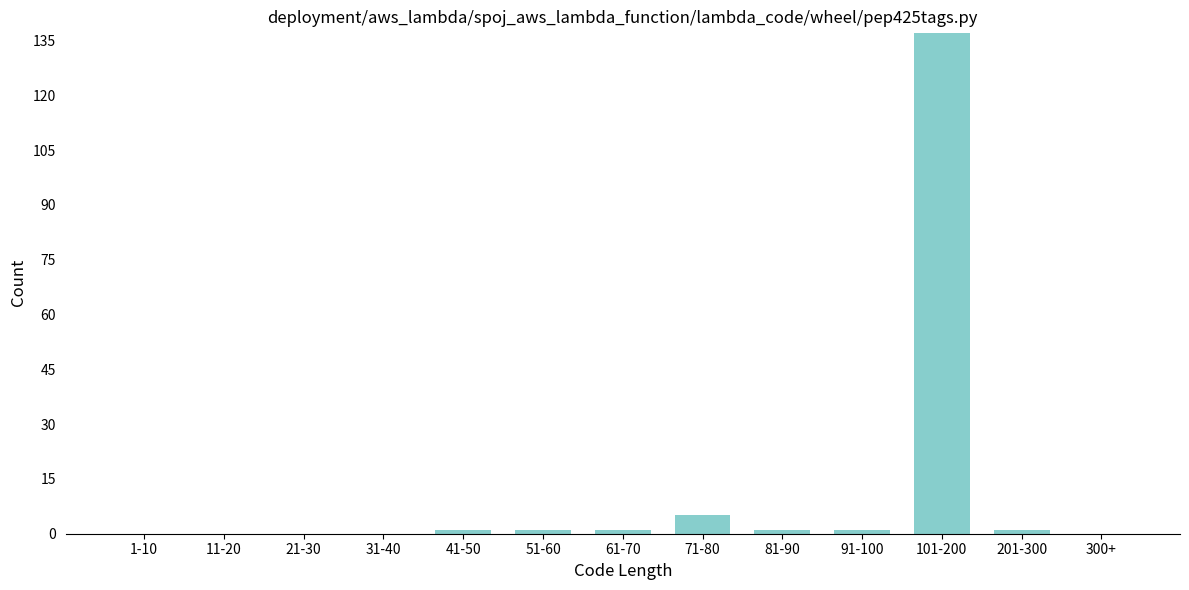

Reading left to right, extract all data points from this chart.

1-10=0	11-20=0	21-30=0	31-40=0	41-50=1	51-60=1	61-70=1	71-80=5	81-90=1	91-100=1	101-200=137	201-300=1	300+=0